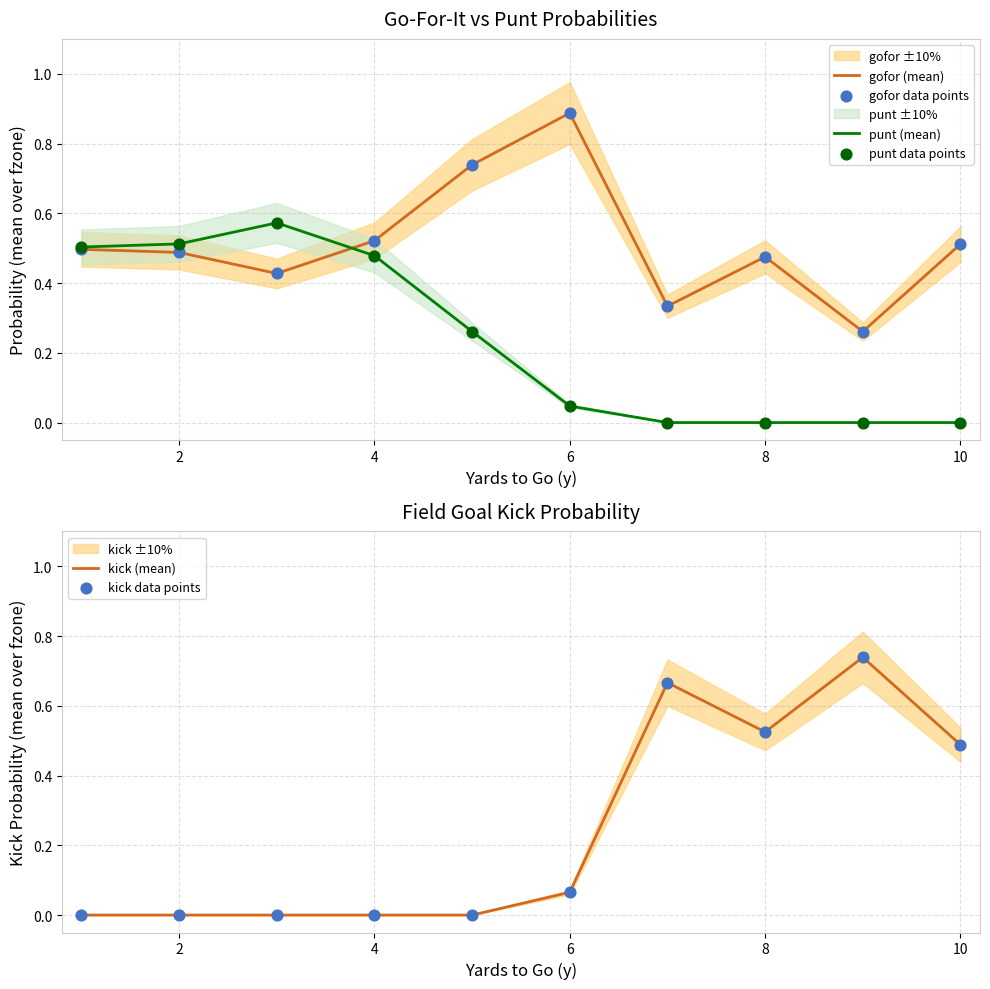

Is it true that punt (mean) equals 0.7 at 4?

False